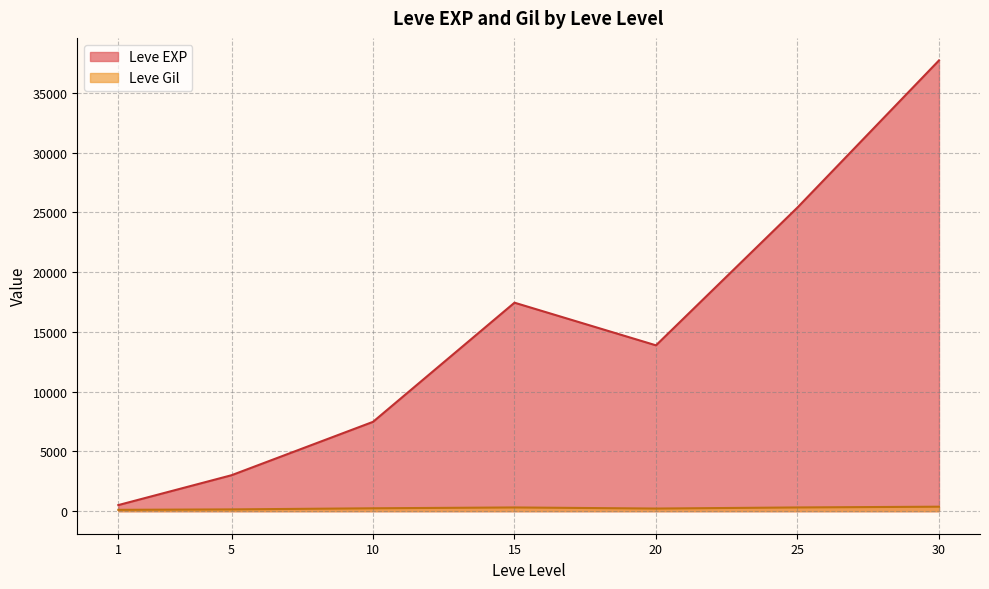

How many categories are shown in the chart?

7